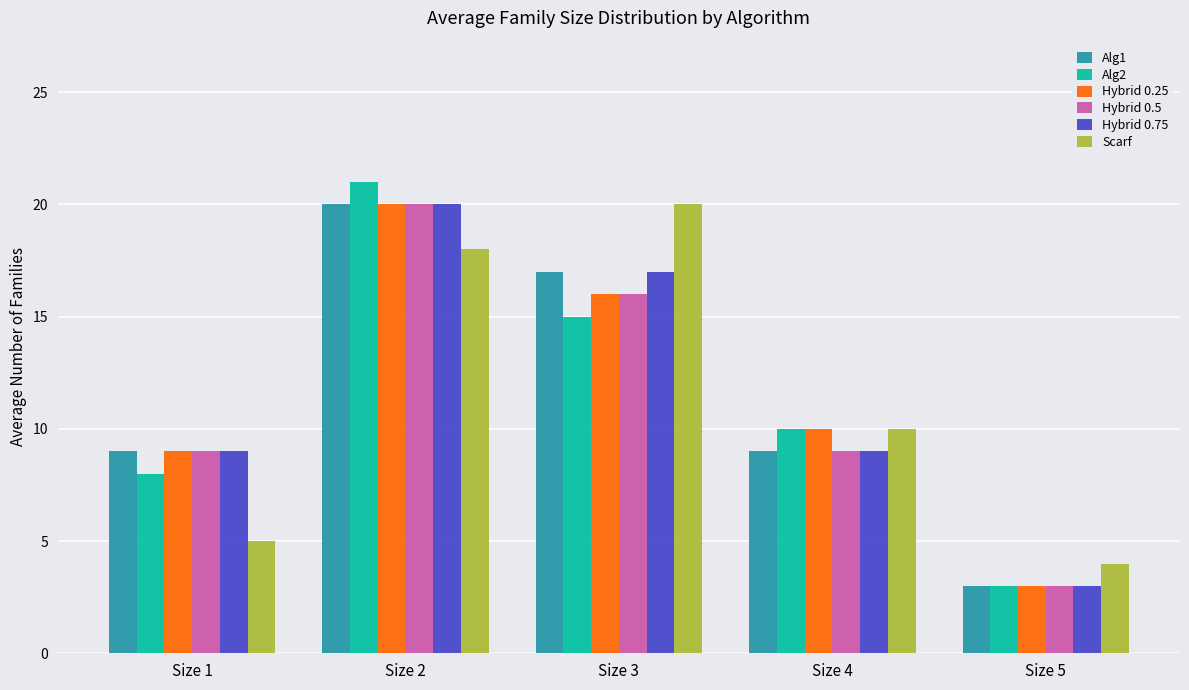

What is the total value across all series at Size 2?

119